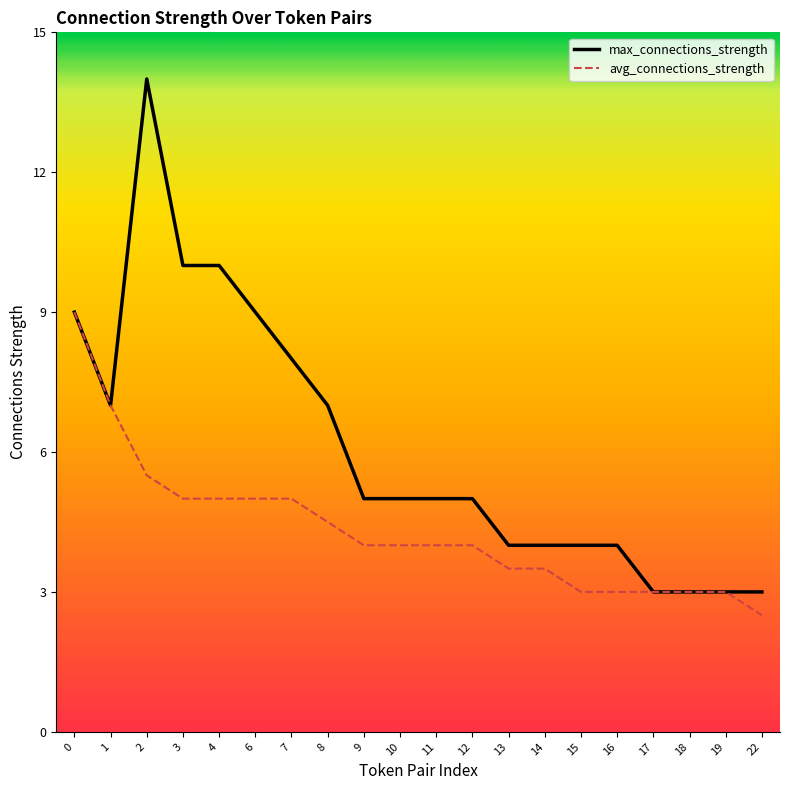

What value does the avg_connections_strength series have at 16?

3.0